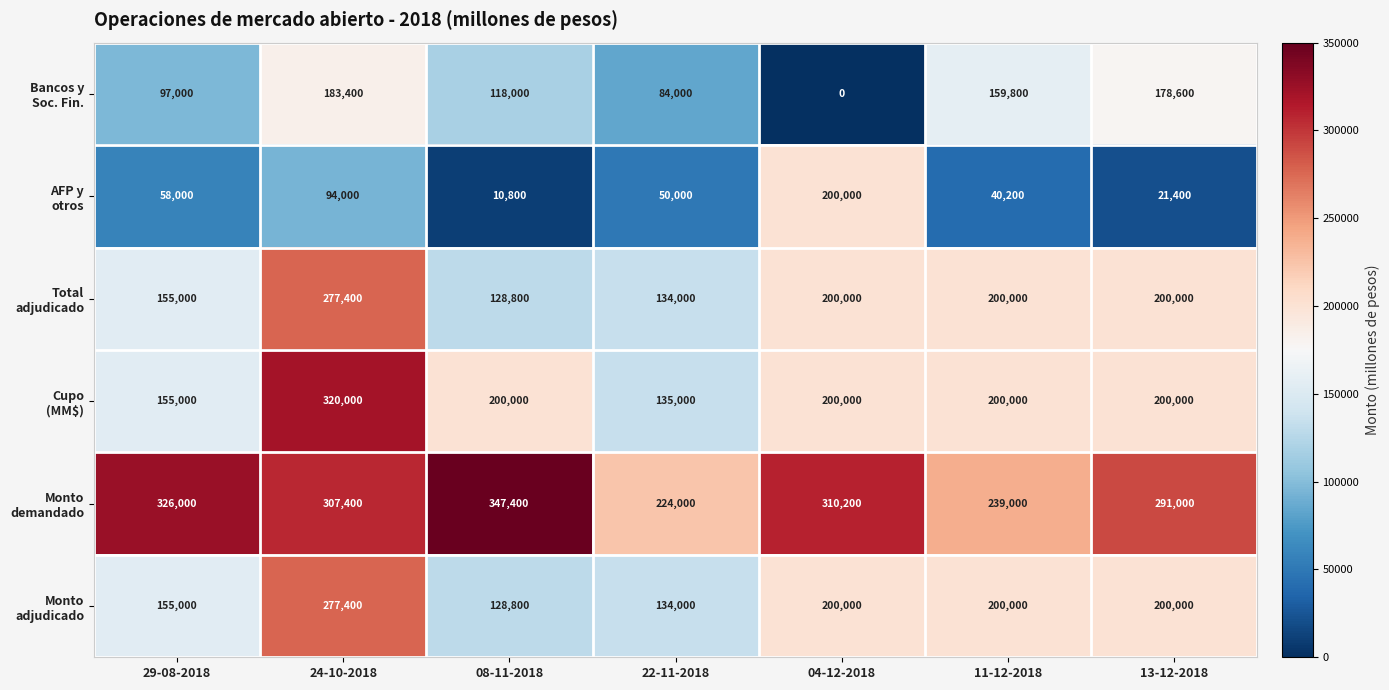

How many series are shown in this chart?

6